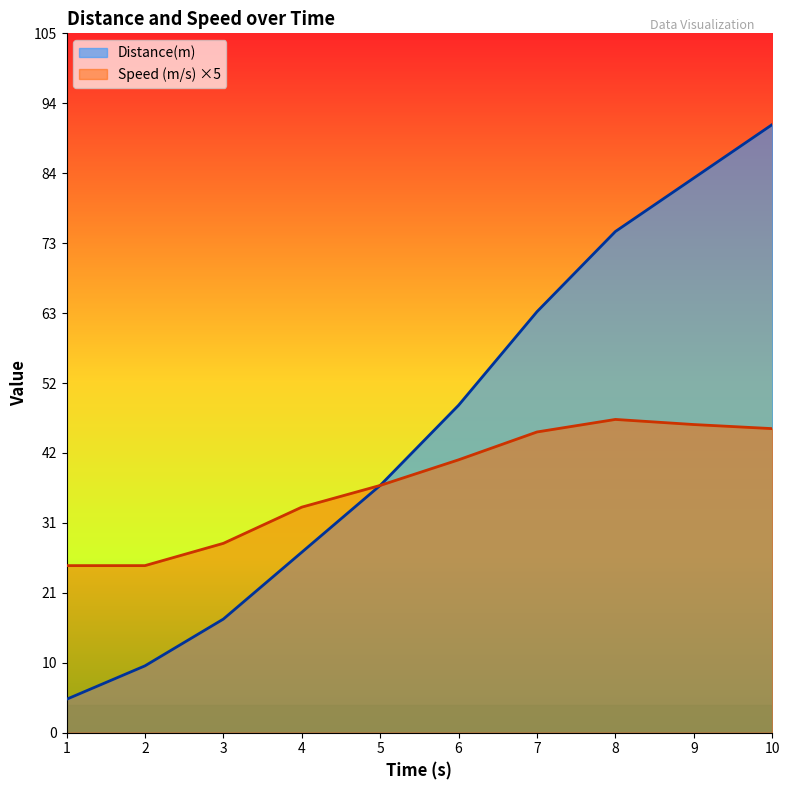

What are all the series names shown in the legend?

Distance(m), Speed (m/s) ×5